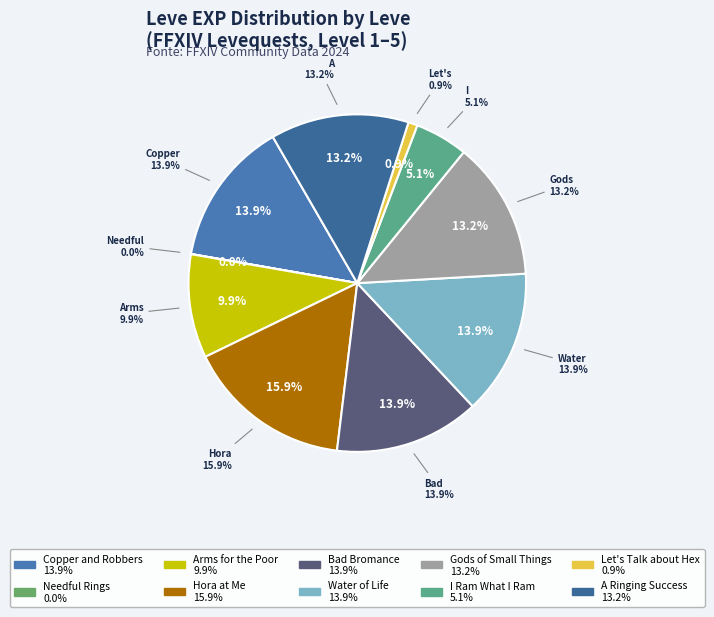

What is the total percentage of Bad Bromance and Needful Rings?

13.9%